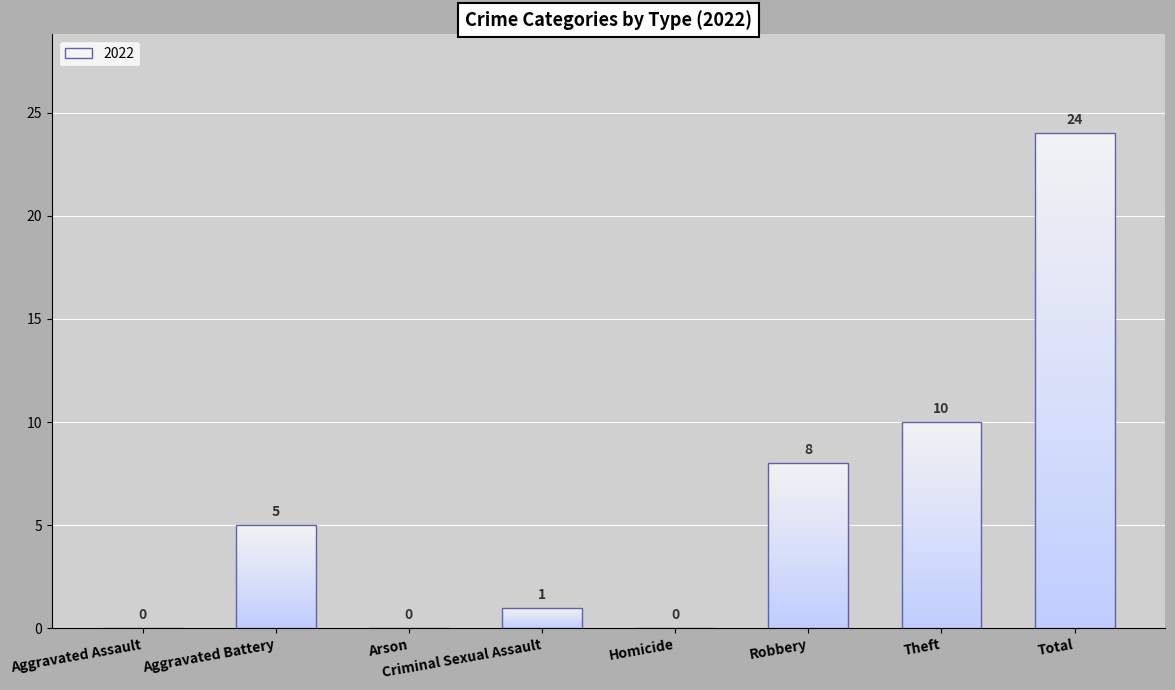

How many groups of bars are there?

8